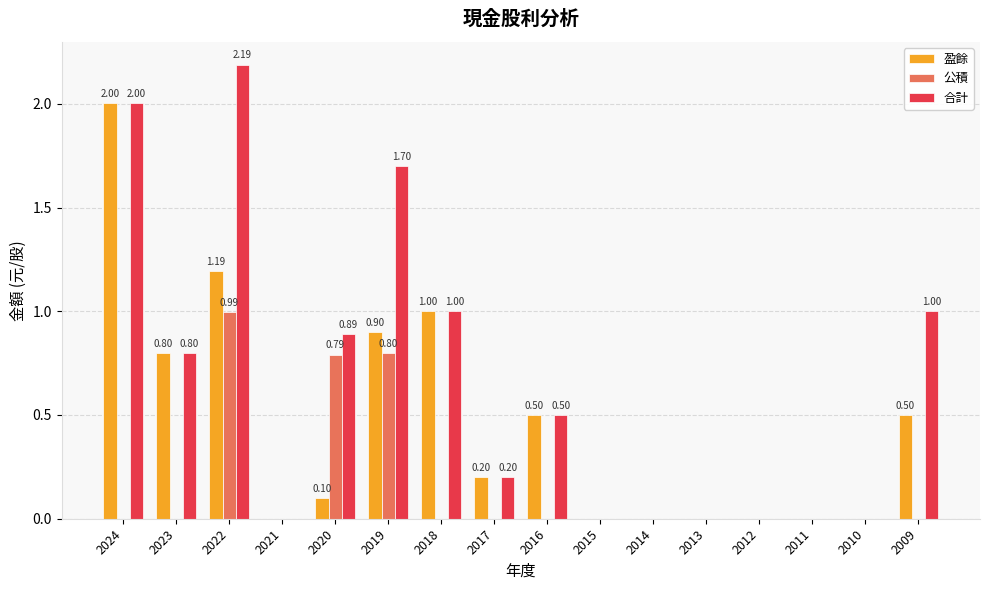

What is the sum of all 合計 values?

10.3